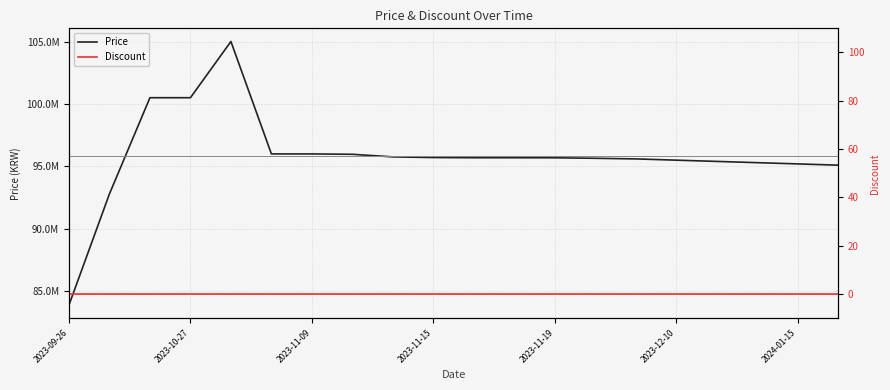

What is the difference between the maximum and minimum values in the Price series?

21100000